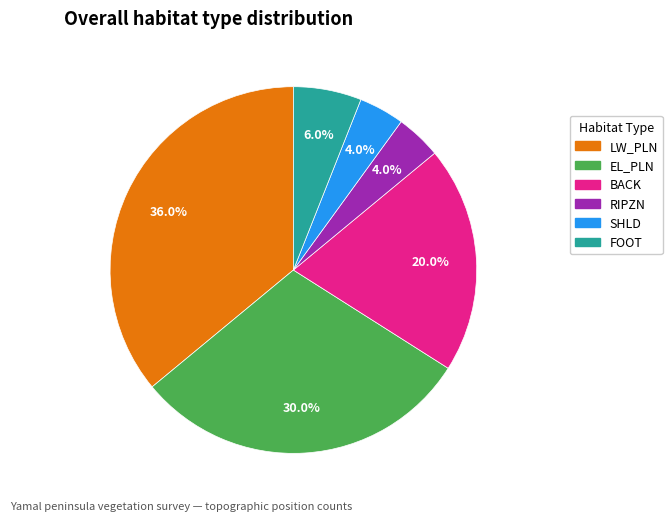

How many slices are in this pie chart?

6